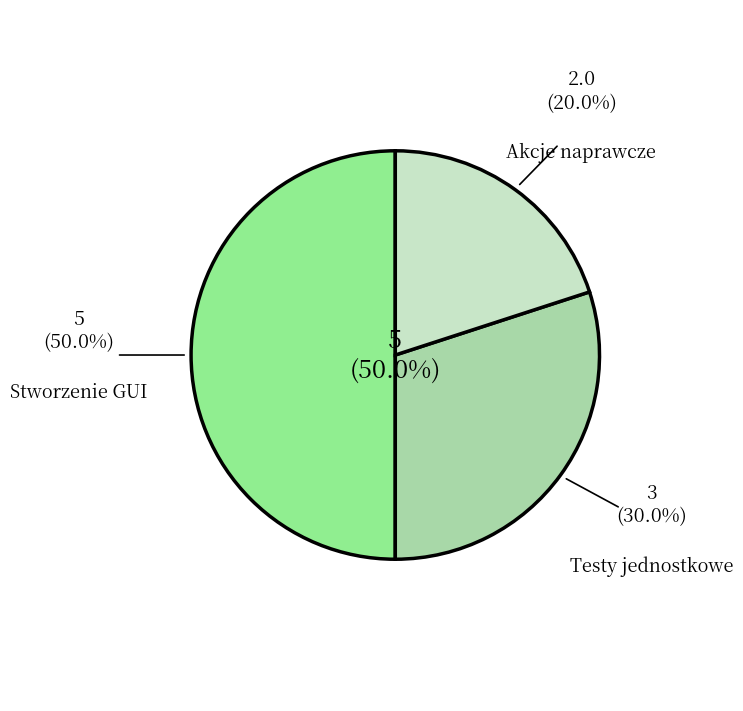

What percentage do Stworzenie GUI and Akcje naprawcze together represent?

70.0%